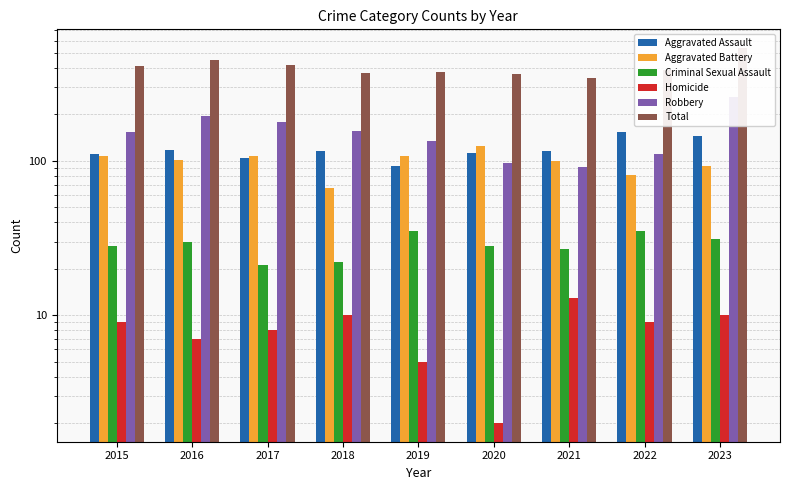

Rank the series at 2018 from lowest to highest value.

Homicide, Criminal Sexual Assault, Aggravated Battery, Aggravated Assault, Robbery, Total